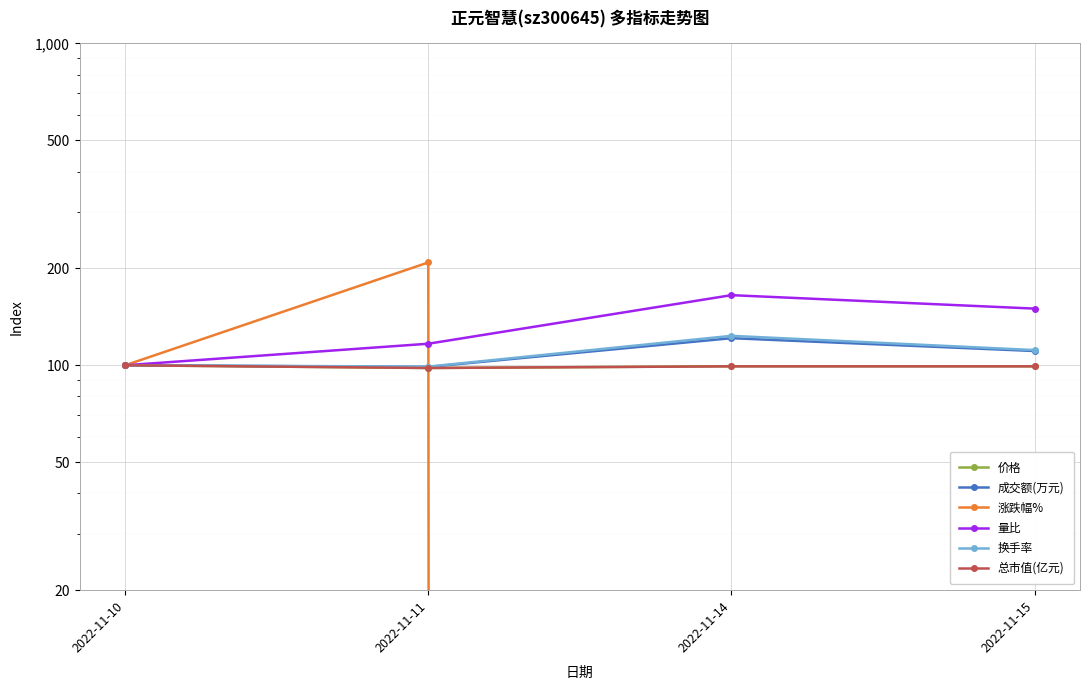

How many negative values does the 涨跌幅% series have?

1